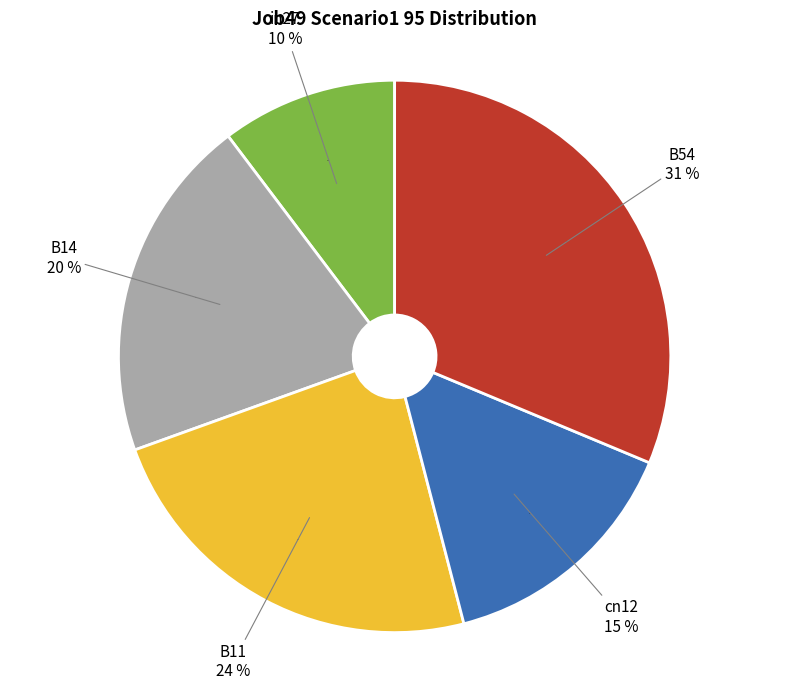

To the nearest percent, what portion does B14 represent?

20%